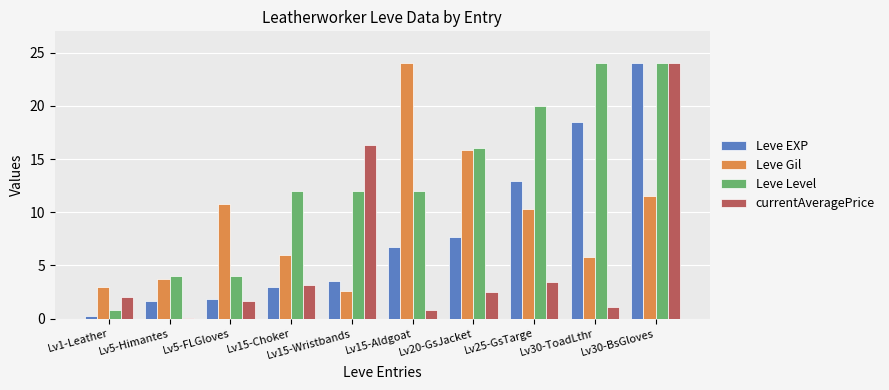

Where is currentAveragePrice nearest to the value 12?

Lv15-Wristbands